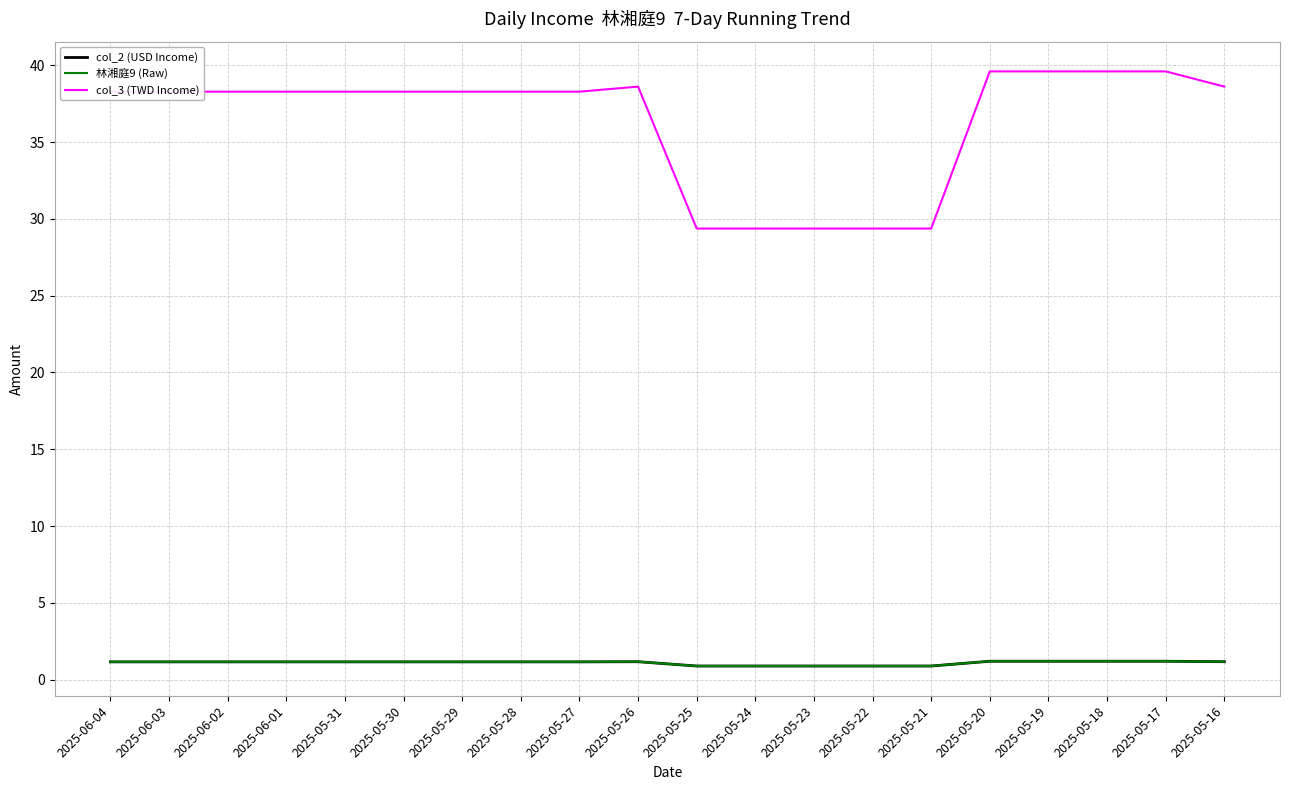

Reading left to right, extract all data points from this chart.

col_2 (USD Income): 2025-06-04=1.2	2025-06-03=1.2	2025-06-02=1.2	2025-06-01=1.2	2025-05-31=1.2	2025-05-30=1.2	2025-05-29=1.2	2025-05-28=1.2	2025-05-27=1.2	2025-05-26=1.2	2025-05-25=0.9	2025-05-24=0.9	2025-05-23=0.9	2025-05-22=0.9	2025-05-21=0.9	2025-05-20=1.2	2025-05-19=1.2	2025-05-18=1.2	2025-05-17=1.2	2025-05-16=1.2
林湘庭9 (Raw): 2025-06-04=1.2	2025-06-03=1.2	2025-06-02=1.2	2025-06-01=1.2	2025-05-31=1.2	2025-05-30=1.2	2025-05-29=1.2	2025-05-28=1.2	2025-05-27=1.2	2025-05-26=1.2	2025-05-25=0.9	2025-05-24=0.9	2025-05-23=0.9	2025-05-22=0.9	2025-05-21=0.9	2025-05-20=1.2	2025-05-19=1.2	2025-05-18=1.2	2025-05-17=1.2	2025-05-16=1.2
col_3 (TWD Income): 2025-06-04=38.3	2025-06-03=38.3	2025-06-02=38.3	2025-06-01=38.3	2025-05-31=38.3	2025-05-30=38.3	2025-05-29=38.3	2025-05-28=38.3	2025-05-27=38.3	2025-05-26=38.6	2025-05-25=29.4	2025-05-24=29.4	2025-05-23=29.4	2025-05-22=29.4	2025-05-21=29.4	2025-05-20=39.6	2025-05-19=39.6	2025-05-18=39.6	2025-05-17=39.6	2025-05-16=38.6